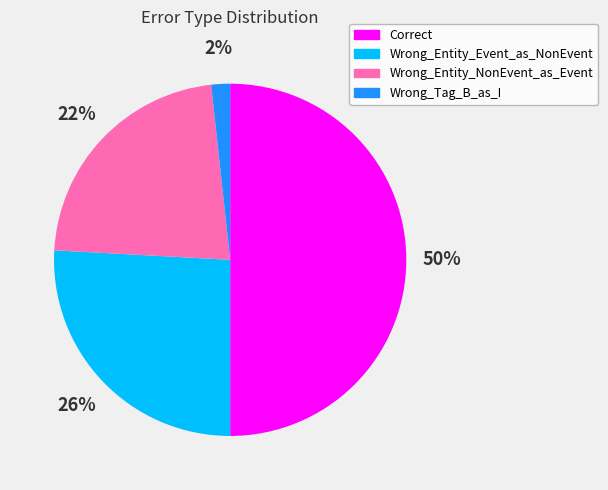

How many slices are in this pie chart?

4